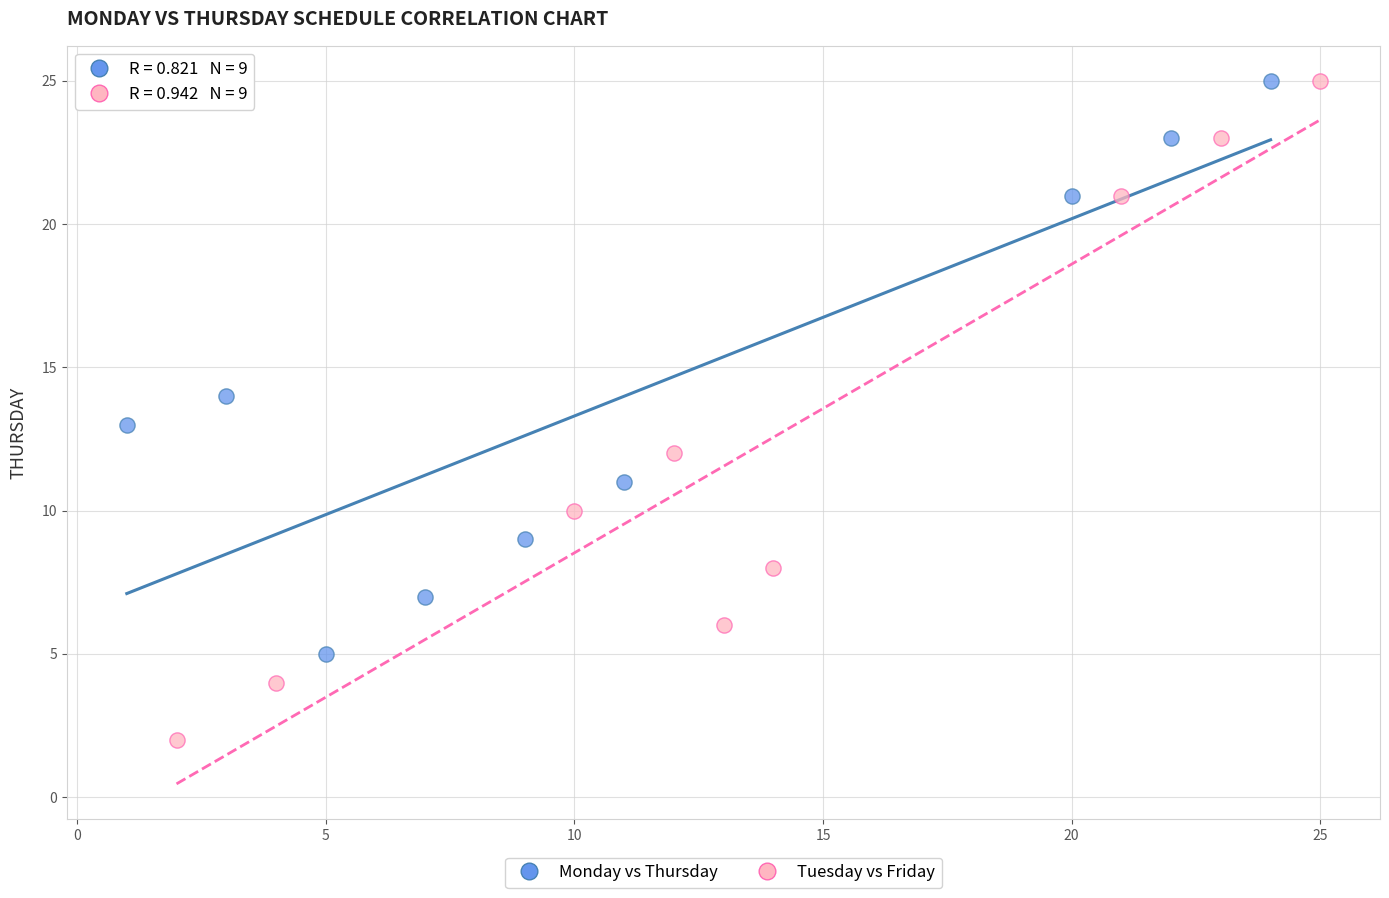

Which series has the largest Y range (max minus min)?

Tuesday vs Friday